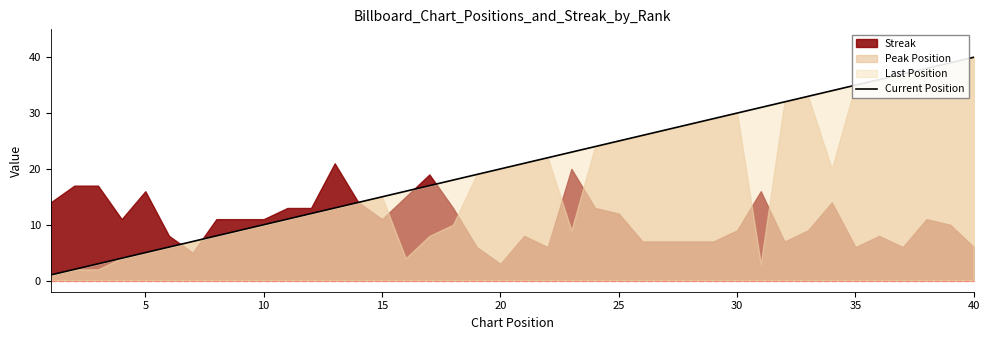

True or false: there are more than 0 points higher than both neighbors.

False